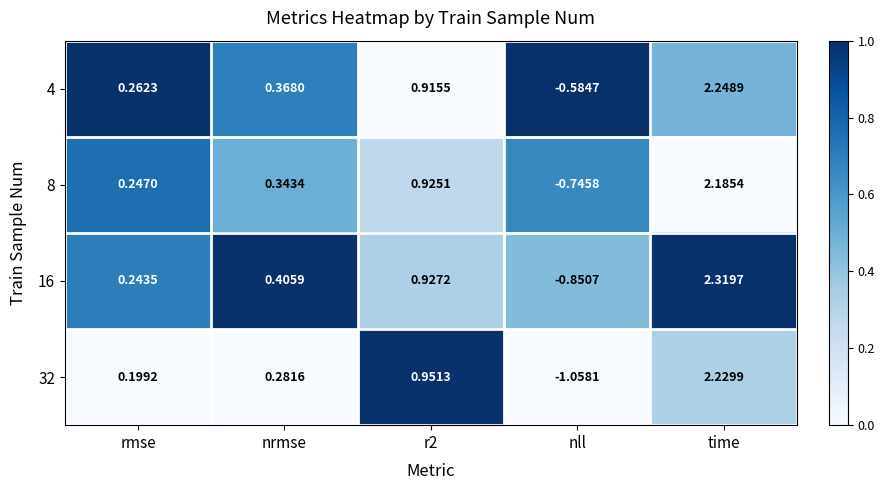

What is the spread (max minus min) of values at nrmse?

0.1